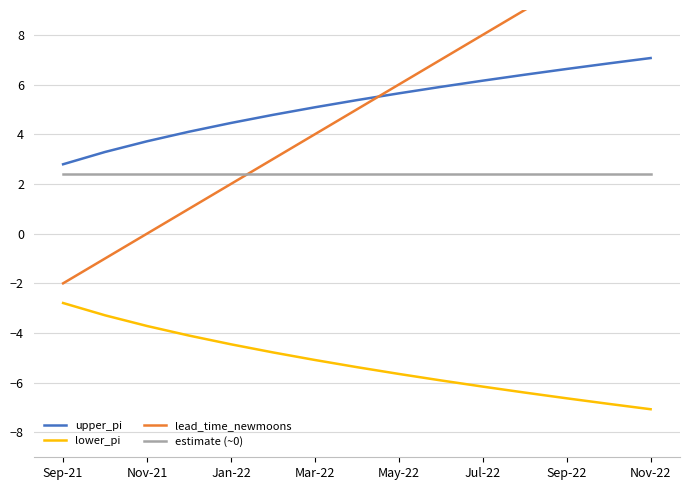

At how many categories does at least one series exceed -2?

15